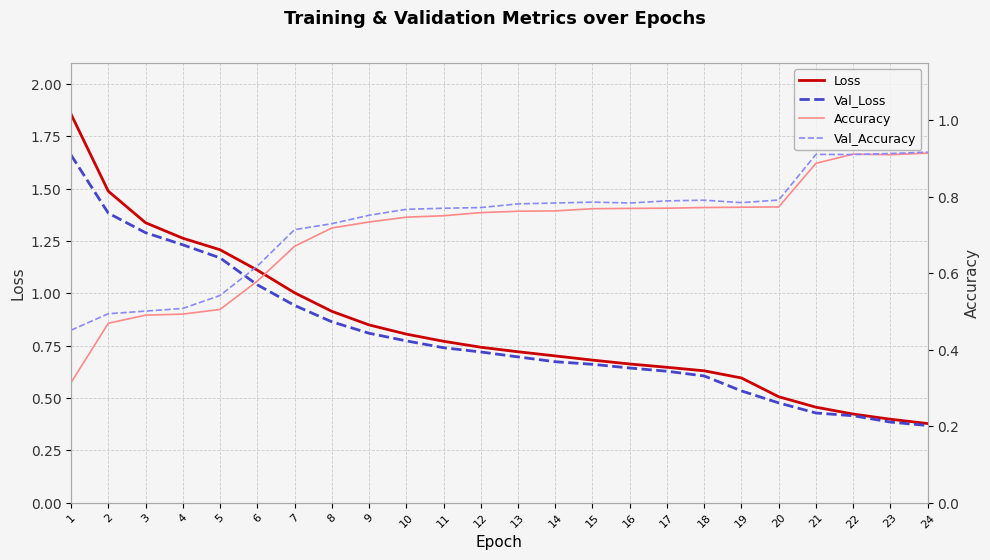

How many intersections are there between Val_Accuracy and Val_Loss?

1